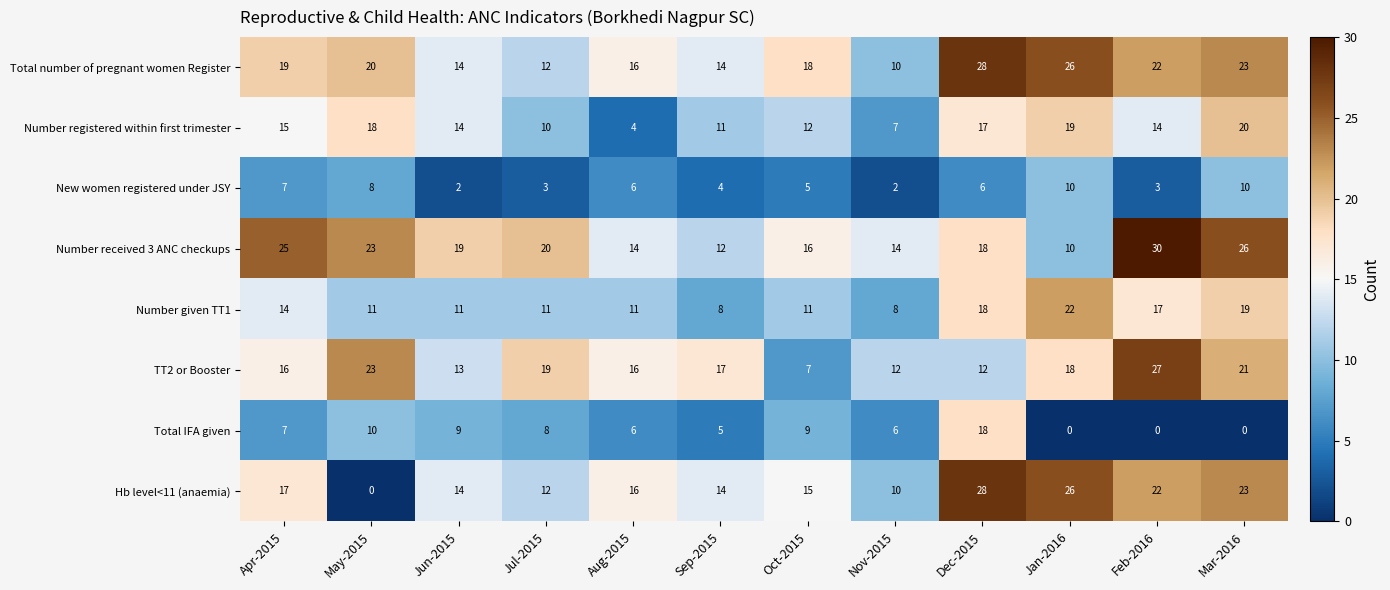

Which series has the widest spread of values?

Hb level<11 (anaemia)